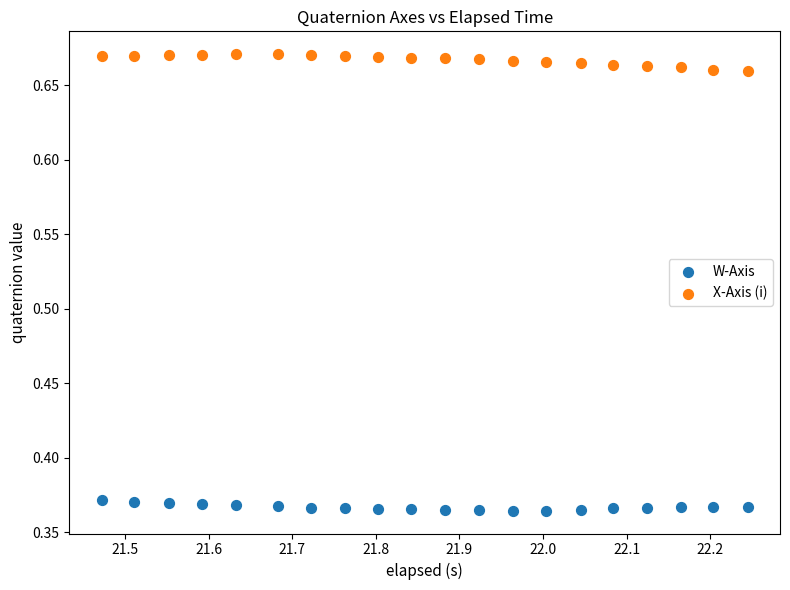

What are all the series names shown in the legend?

W-Axis, X-Axis (i)